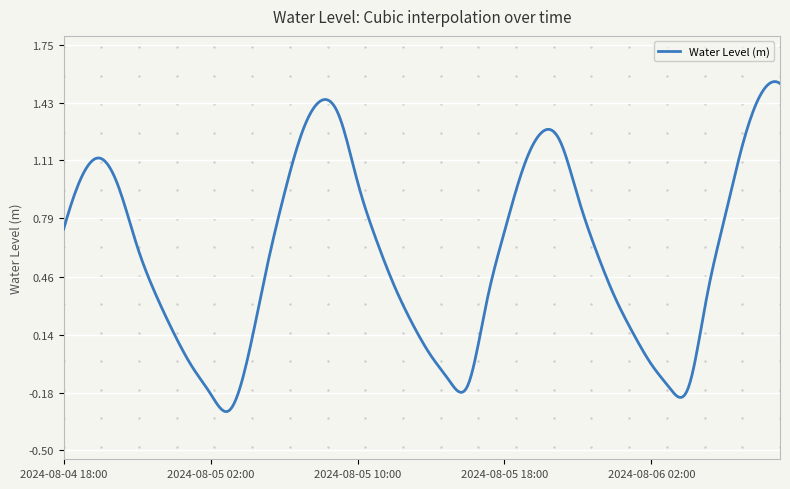

What is the difference between the maximum and minimum values?

1.8